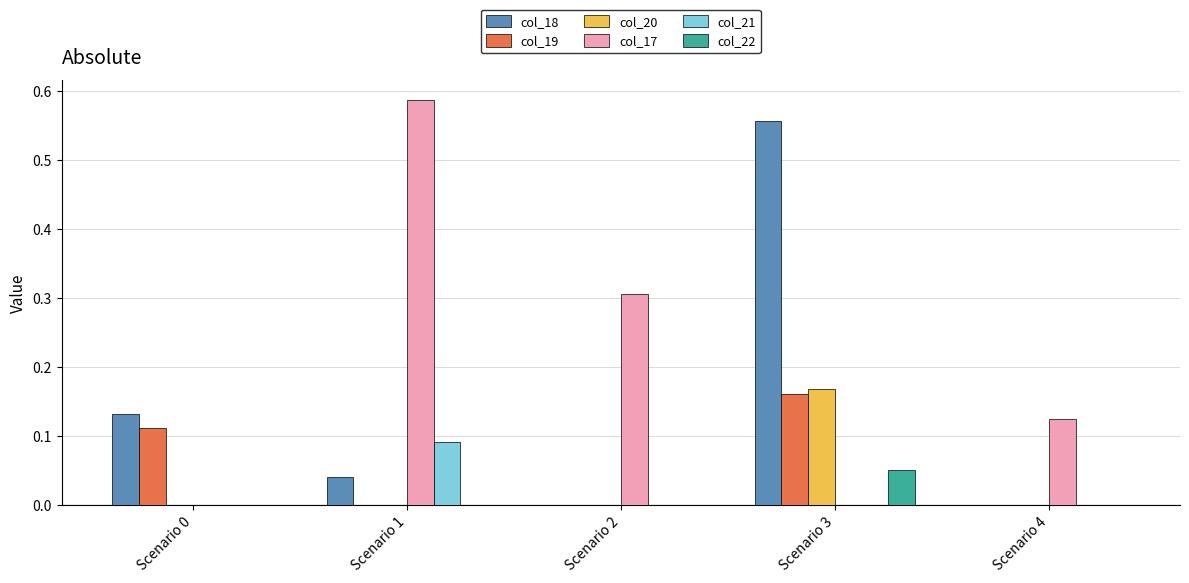

Is the value of col_17 at Scenario 1 greater than the value of col_21 at Scenario 0?

Yes